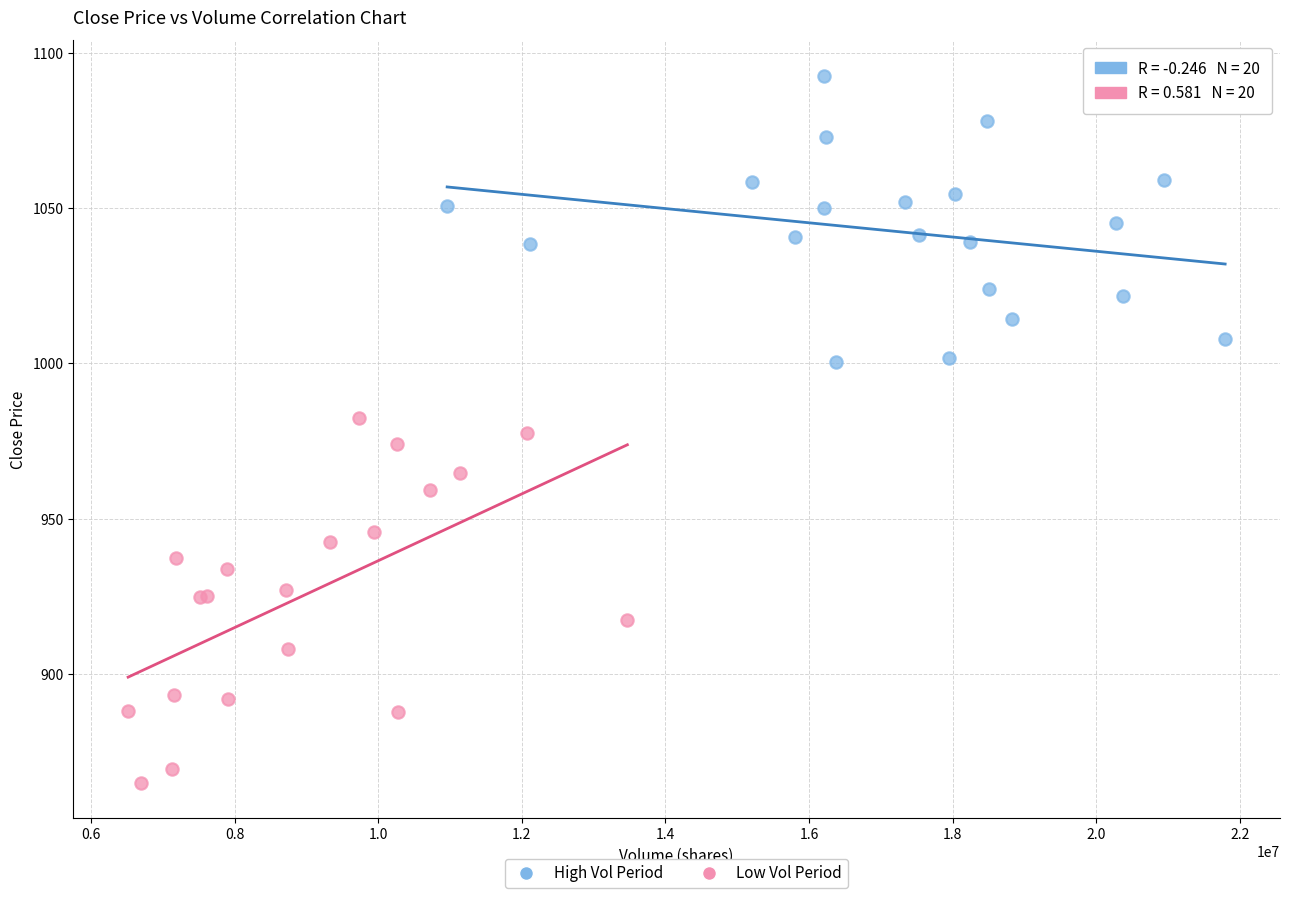

Which series contains the lowest Y value?

Low Vol Period